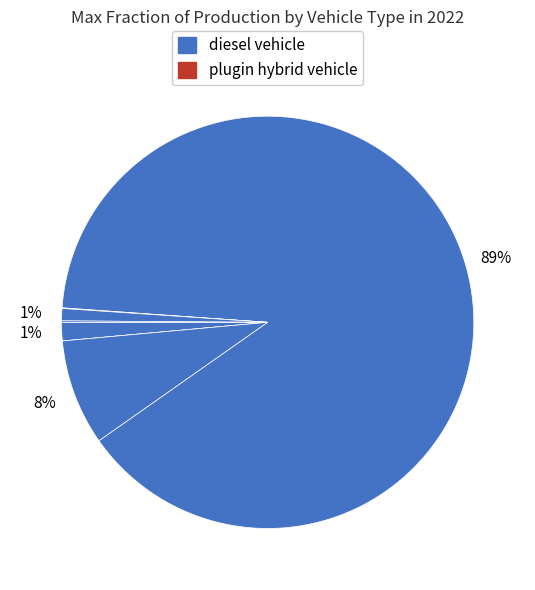

How many slices are in this pie chart?

7